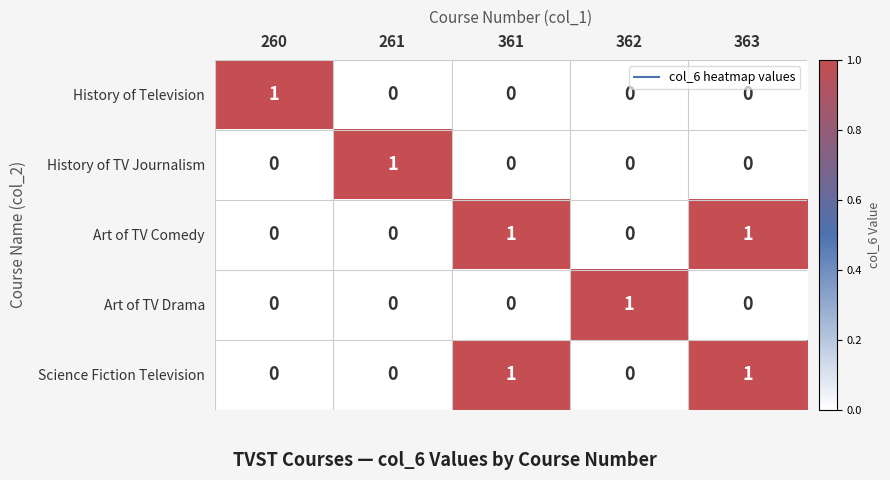

The Art of TV Comedy series shows -1 at 261. True or false?

False